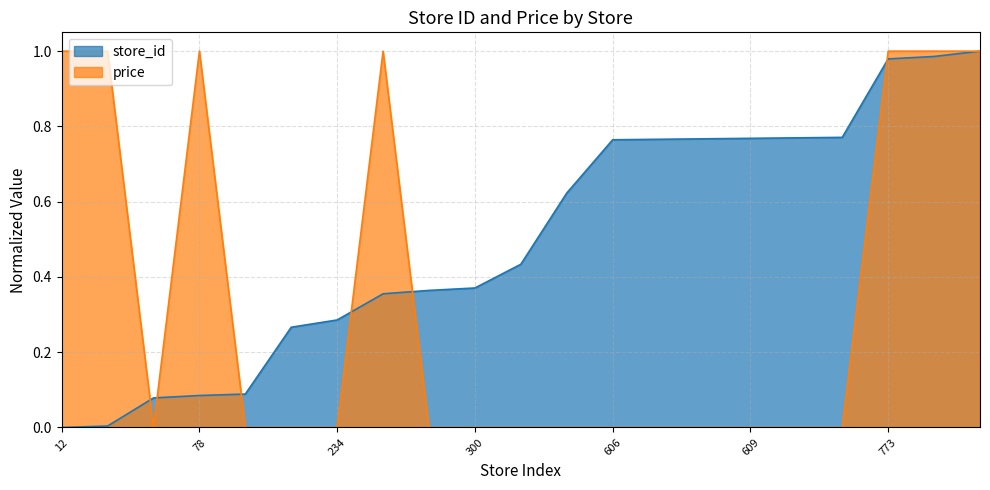

Rank the series by their average value, from lowest to highest.

price, store_id